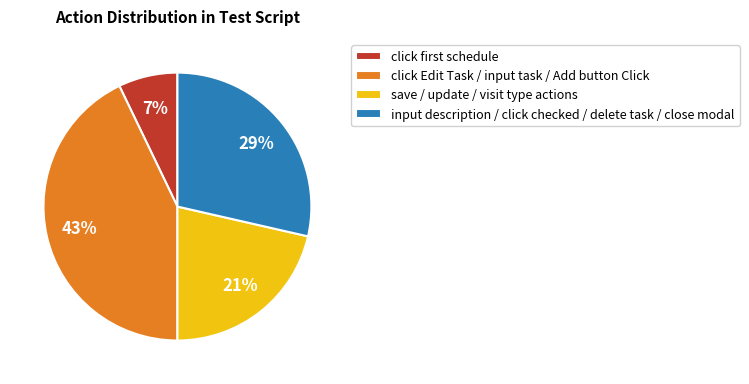

Does any single category account for the majority?

No